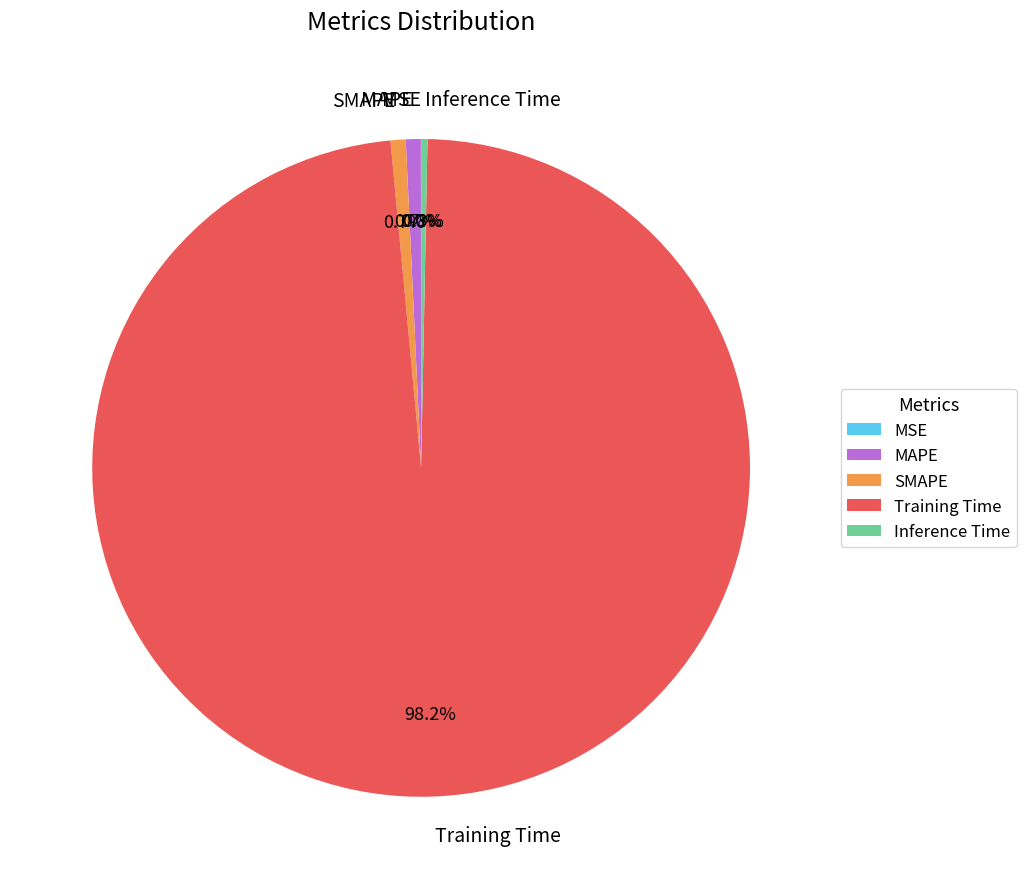

What percentage is NOT represented by MAPE?

99.3%